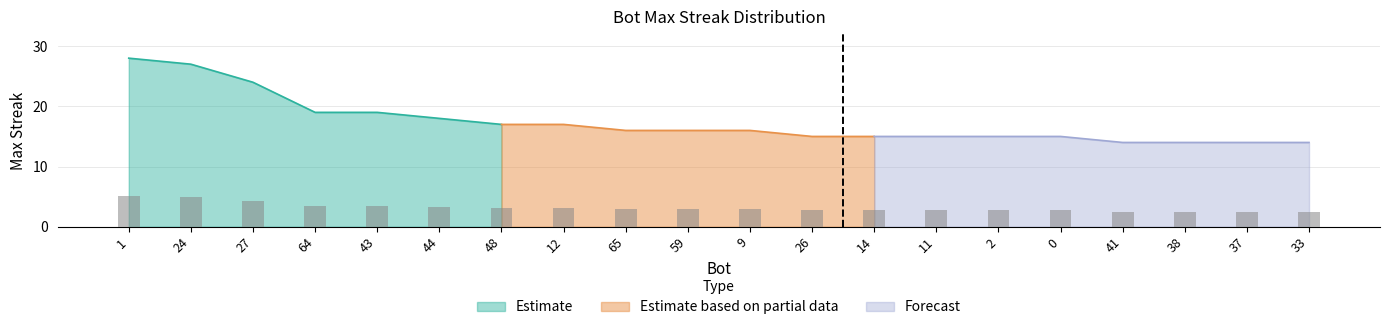

What is the average value?

3.1